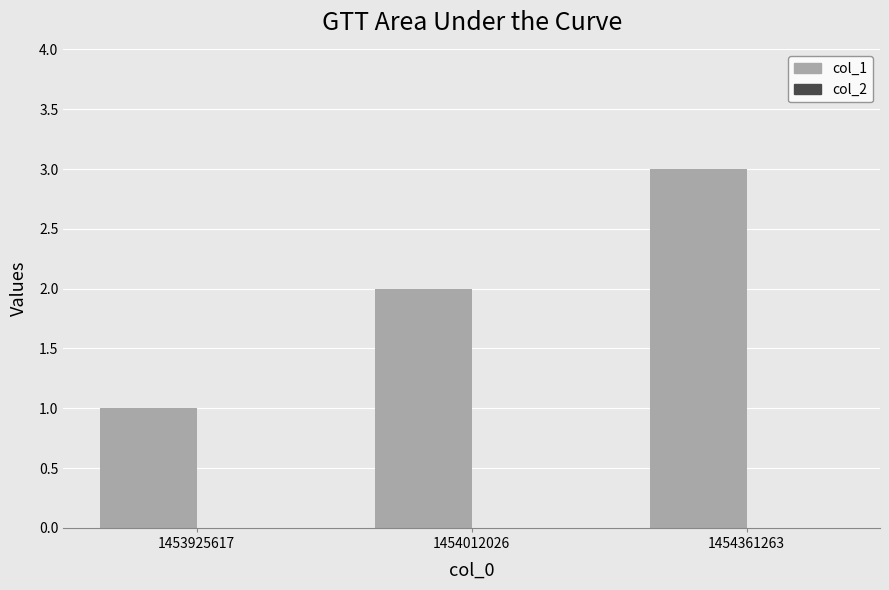

How many series are shown in this chart?

1